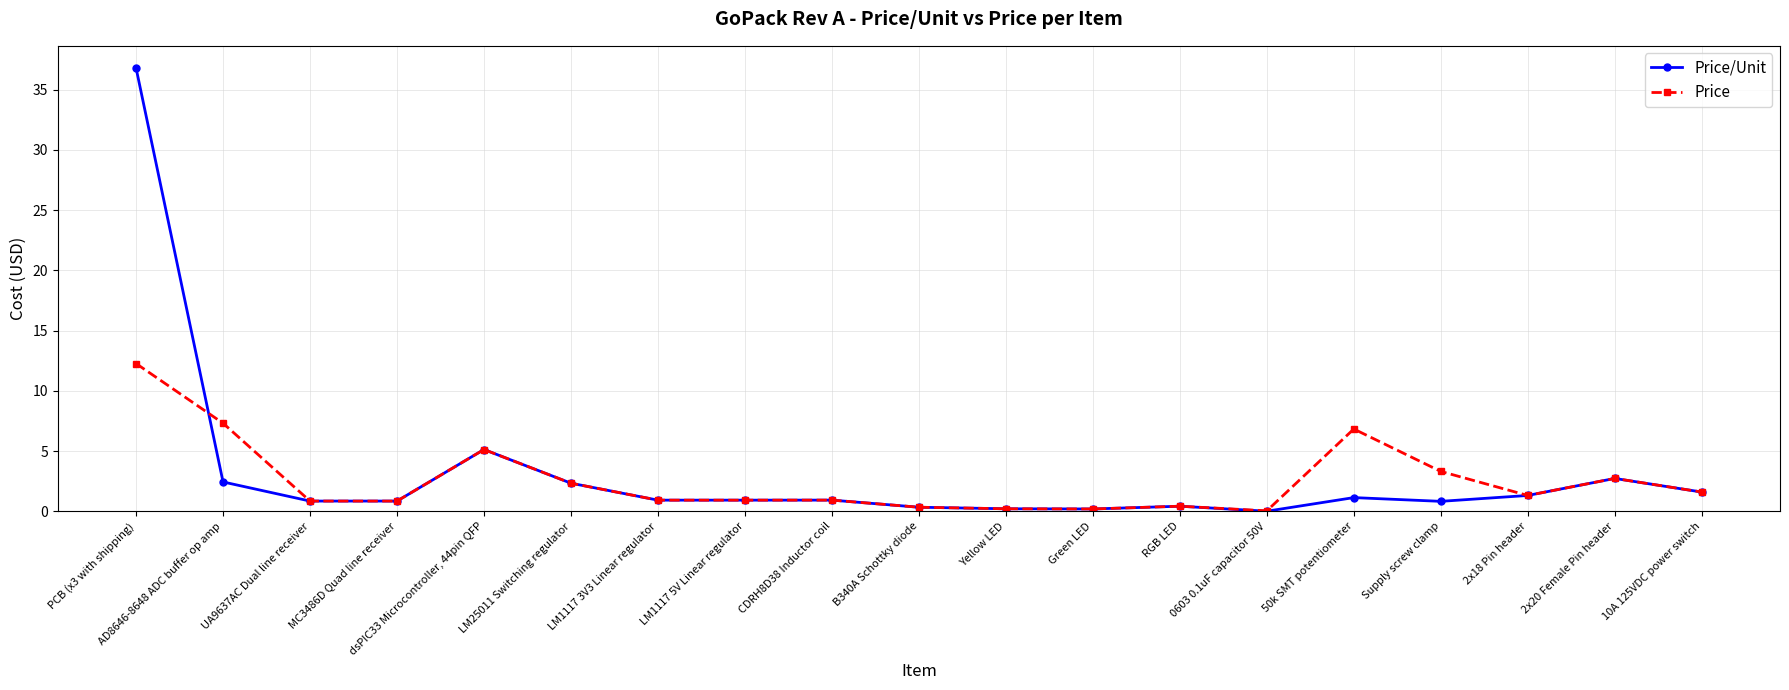

What is the label of the 19th point from the left?

10A 125VDC power switch